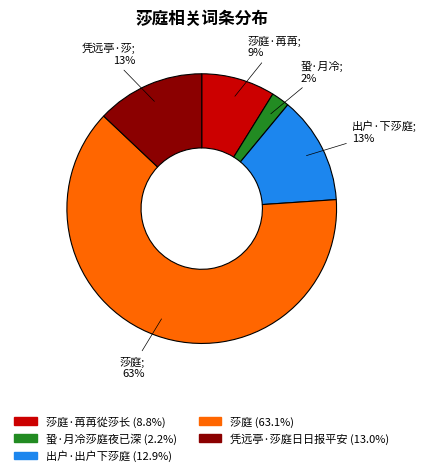

To the nearest percent, what is the difference between the largest and smallest slice percentages?

61%